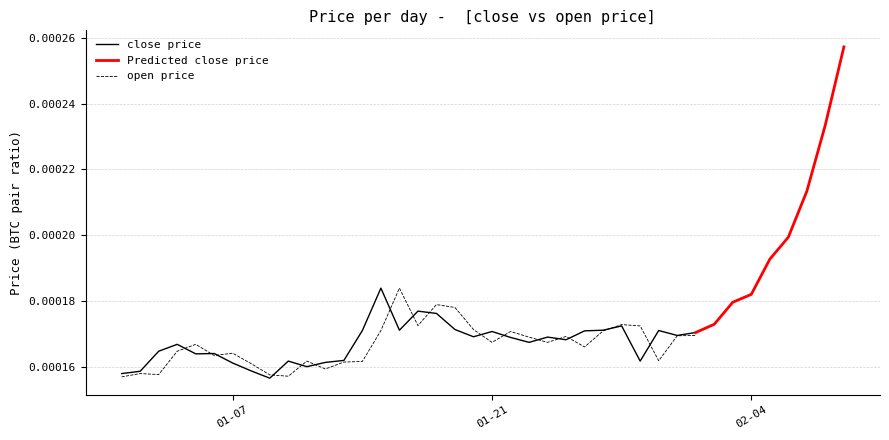

At how many categories does at least one series exceed 0?

40